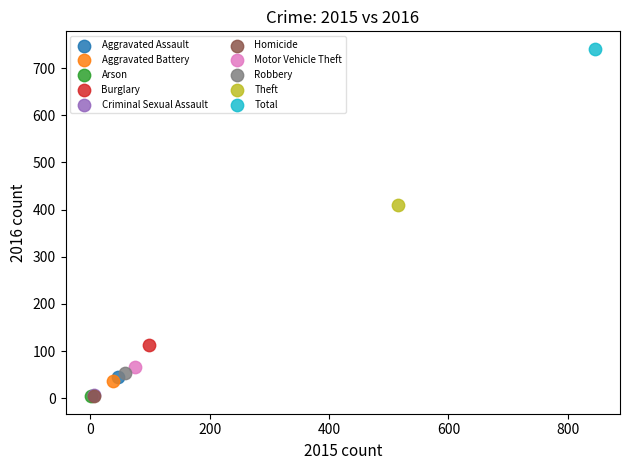

What are all the series names shown in the legend?

Aggravated Assault, Aggravated Battery, Arson, Burglary, Criminal Sexual Assault, Homicide, Motor Vehicle Theft, Robbery, Theft, Total